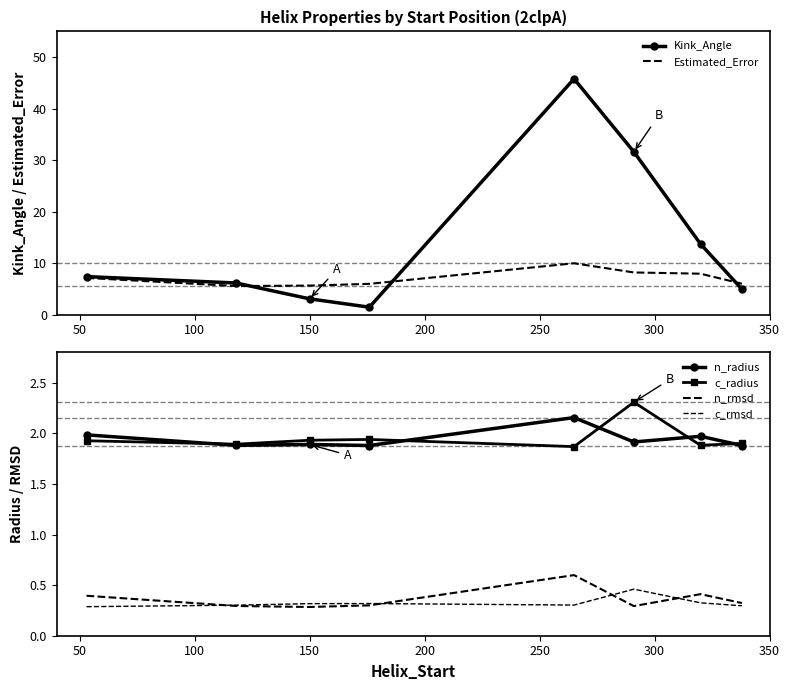

What is the average value of the n_radius series?

1.9